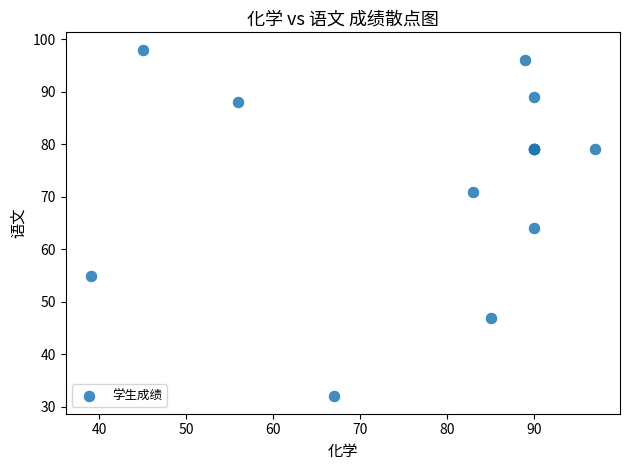

What Y value in the scatter plot is closest to 65?

64